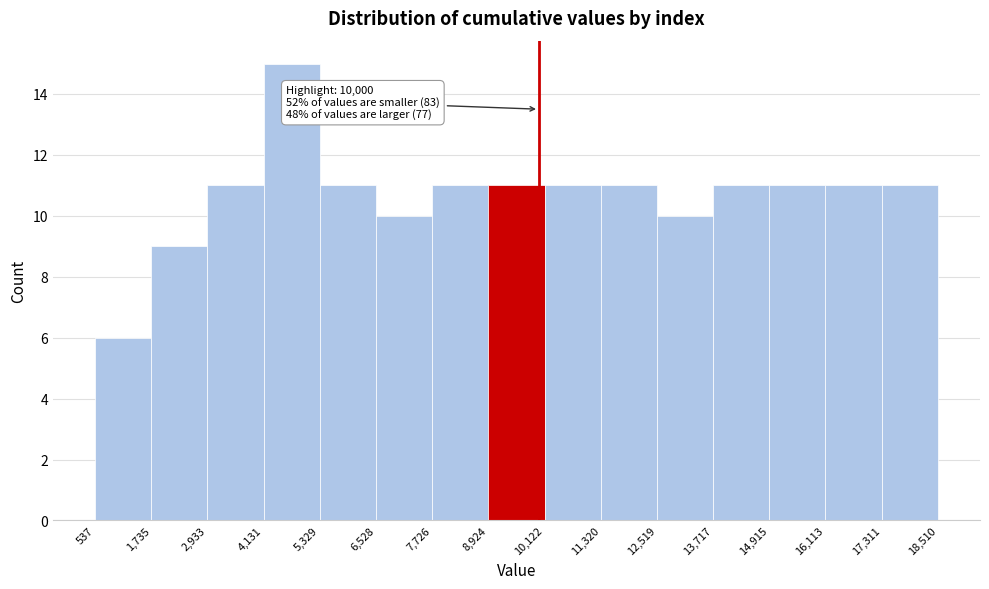

Which range on the x-axis has the tallest bar?

4,131 to 5,329